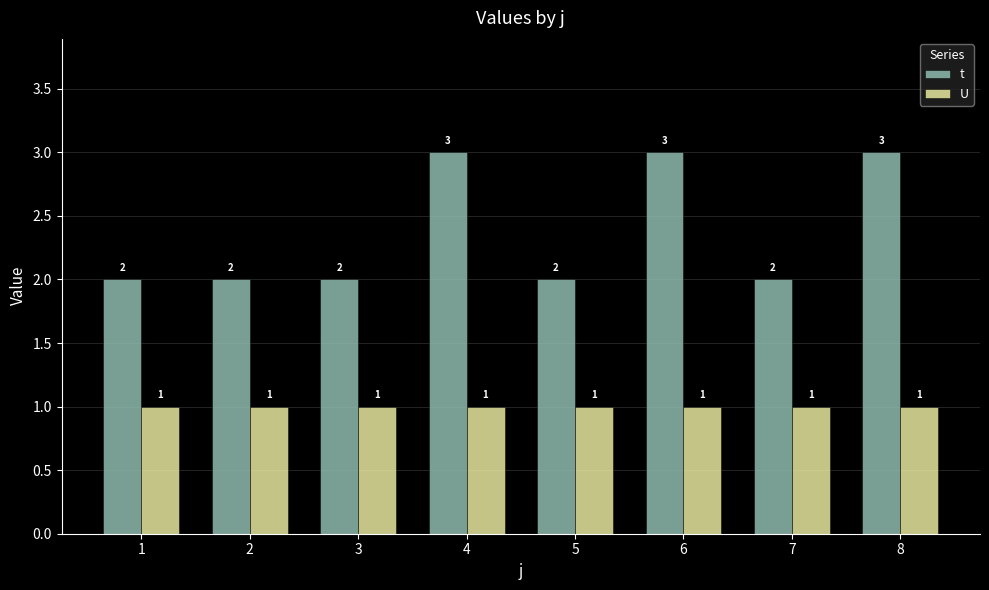

Reading left to right, list all the values displayed in this chart.

t: 1=2	2=2	3=2	4=3	5=2	6=3	7=2	8=3
U: 1=1	2=1	3=1	4=1	5=1	6=1	7=1	8=1